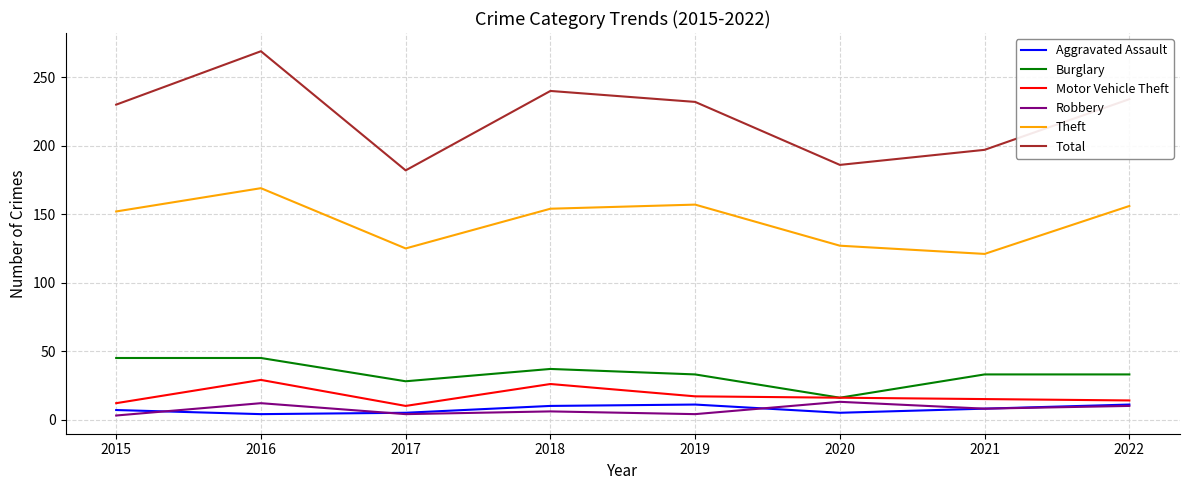

What is the difference between the highest and lowest values at 2016?

265